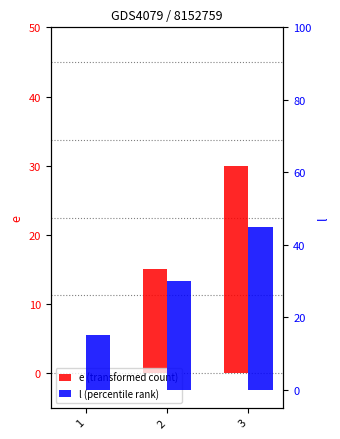

At which category is the sum across all series the highest?

3